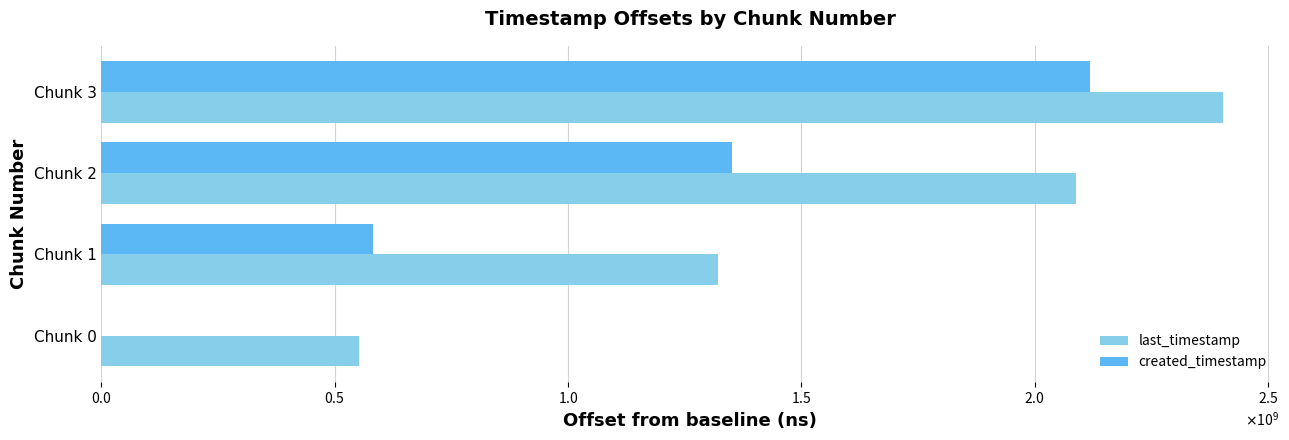

What is the value of the last_timestamp bar at the 2nd from the left?

1320619143